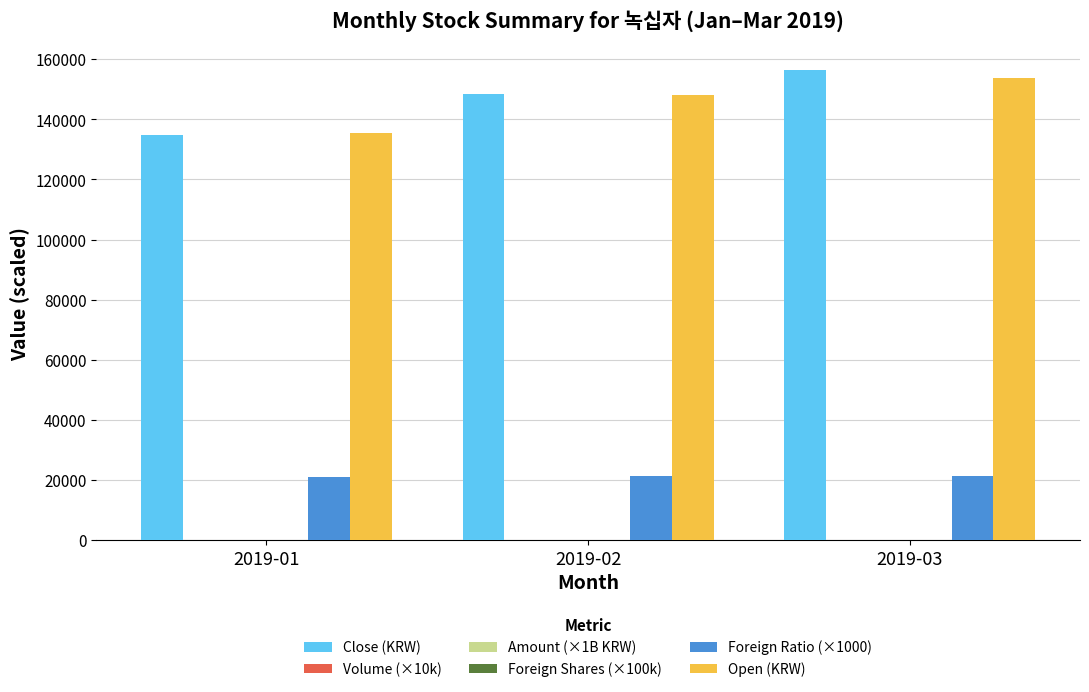

The value of Close (KRW) at 2019-02 is 76238.2. True or false?

False